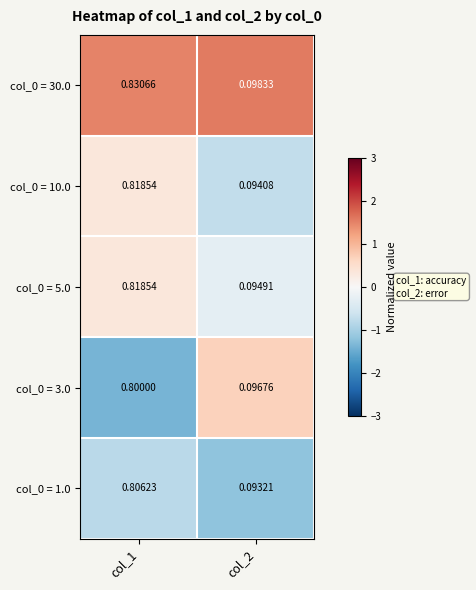

Is the value of col_0 = 1.0 at col_2 greater than the value of col_0 = 10.0 at col_1?

No